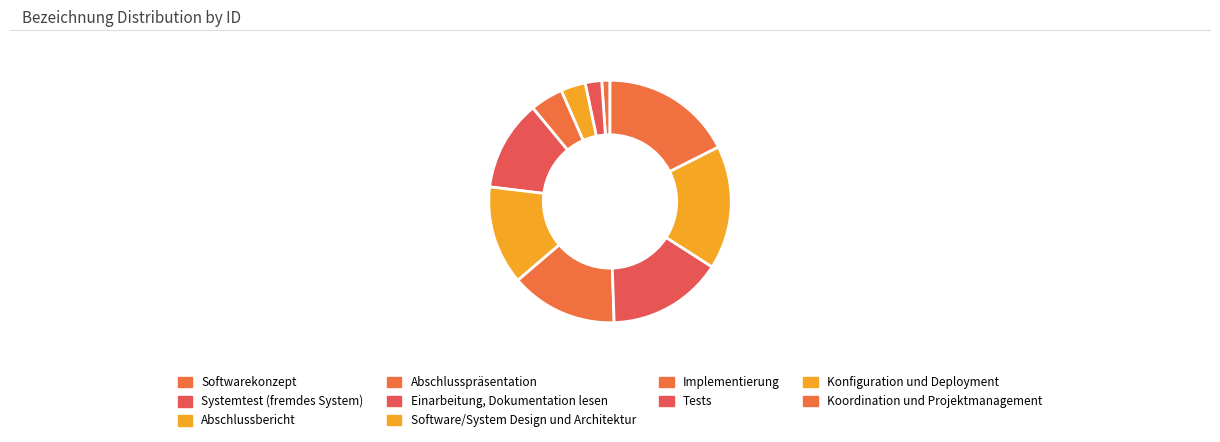

To the nearest percent, what is the difference between the Tests and Software/System Design und Architektur slice percentages?

2%